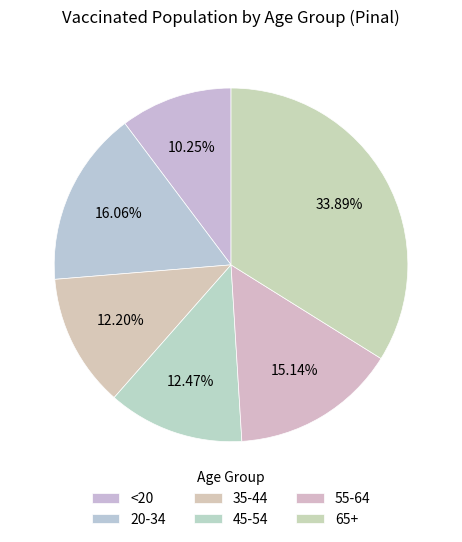

Count the number of slices in the pie.

6